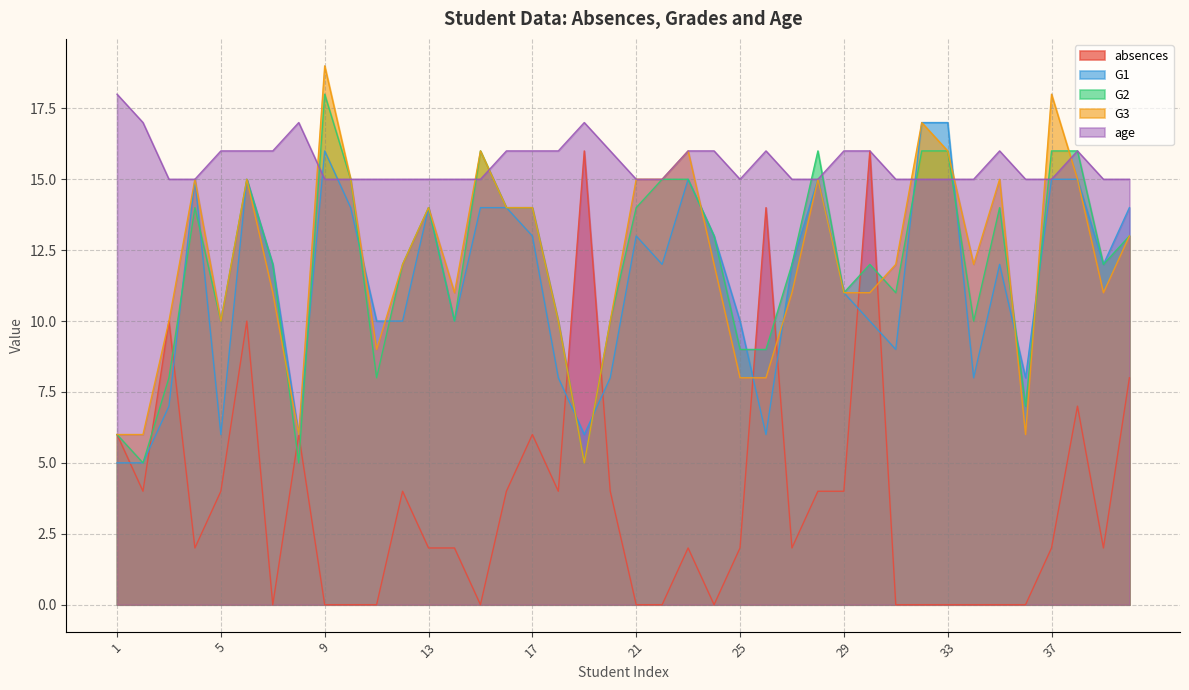

What is the total value across all series at 39?

52